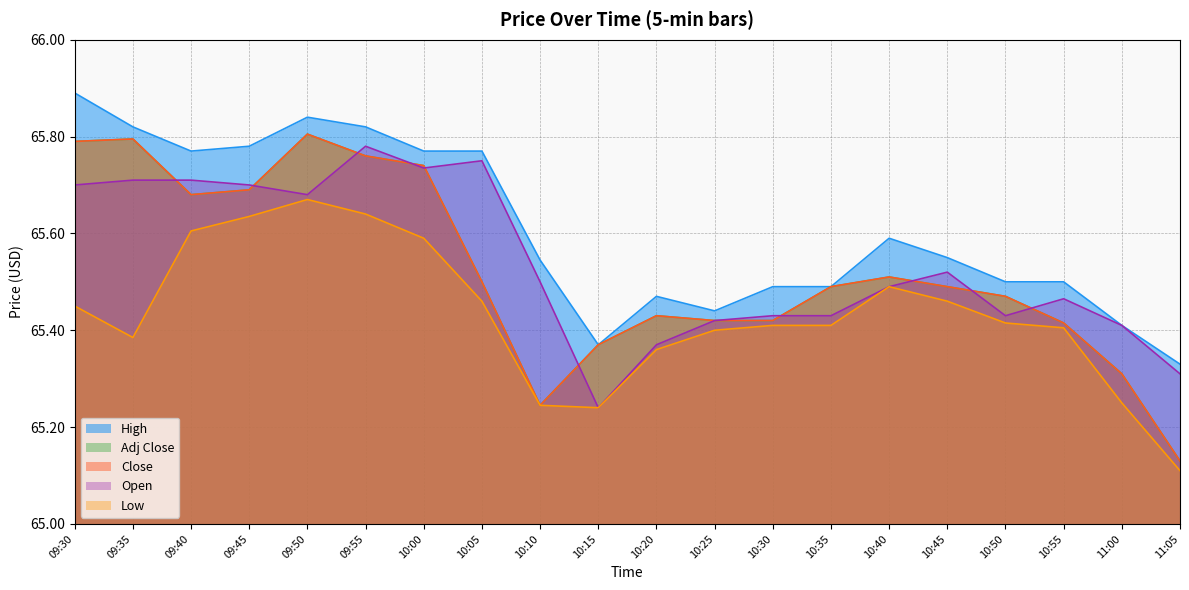

Count the number of data series in this chart.

5